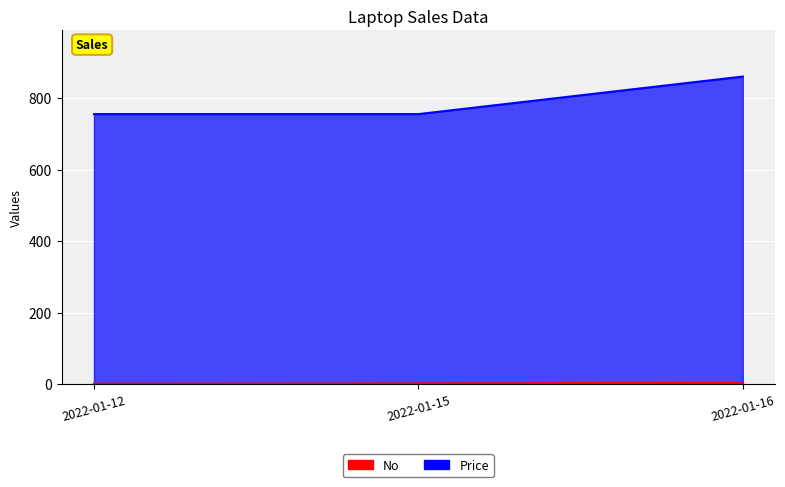

Which category has the lowest value across all series?

2022-01-12